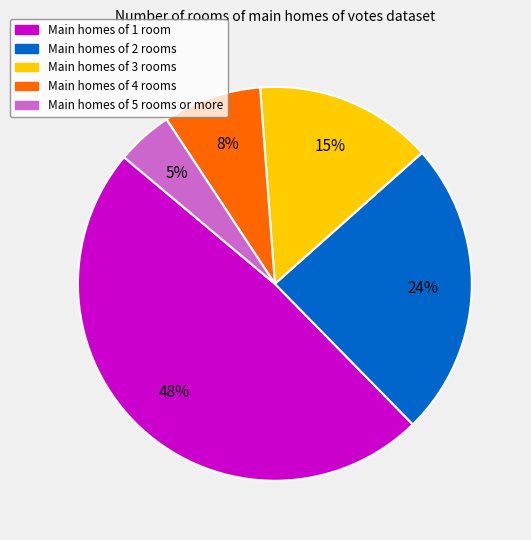

To the nearest percent, what is the average slice percentage?

20%